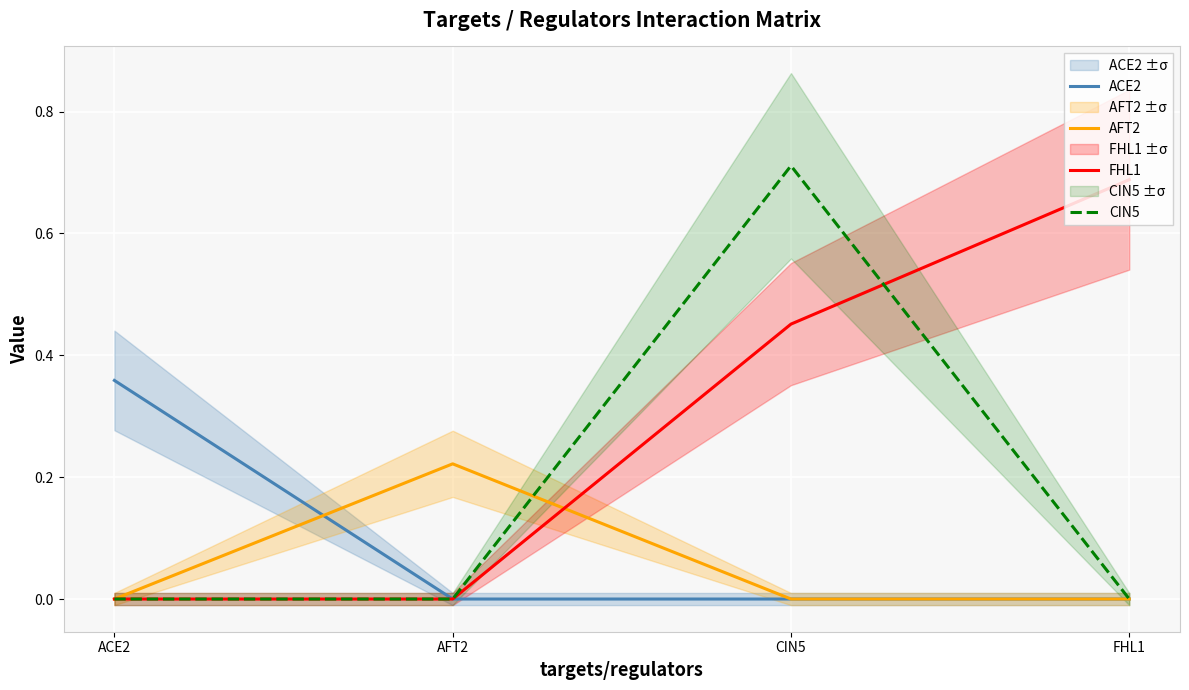

How many interior local peaks does the AFT2 series have?

1